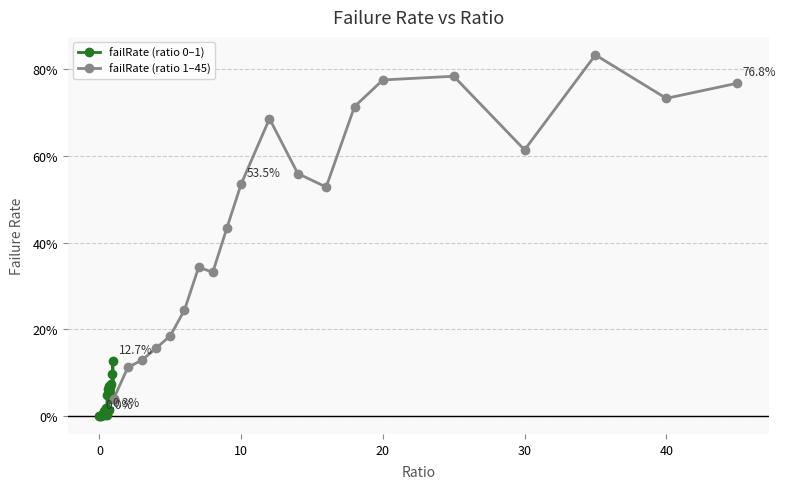

What is the label of the 8th point from the left?

0.35